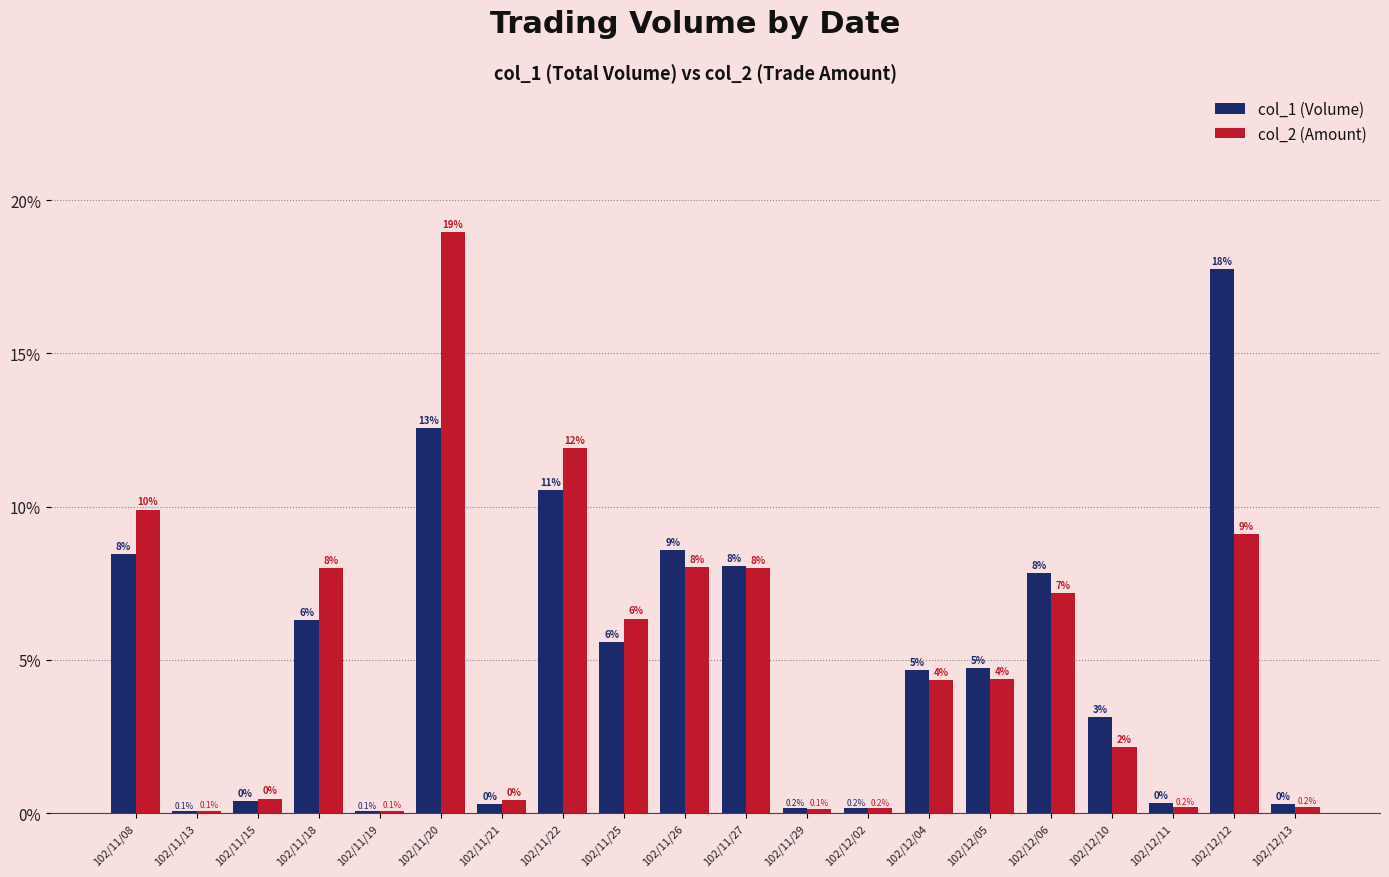

At 102/12/04, list the series in order from largest to smallest.

col_1 (Volume), col_2 (Amount)